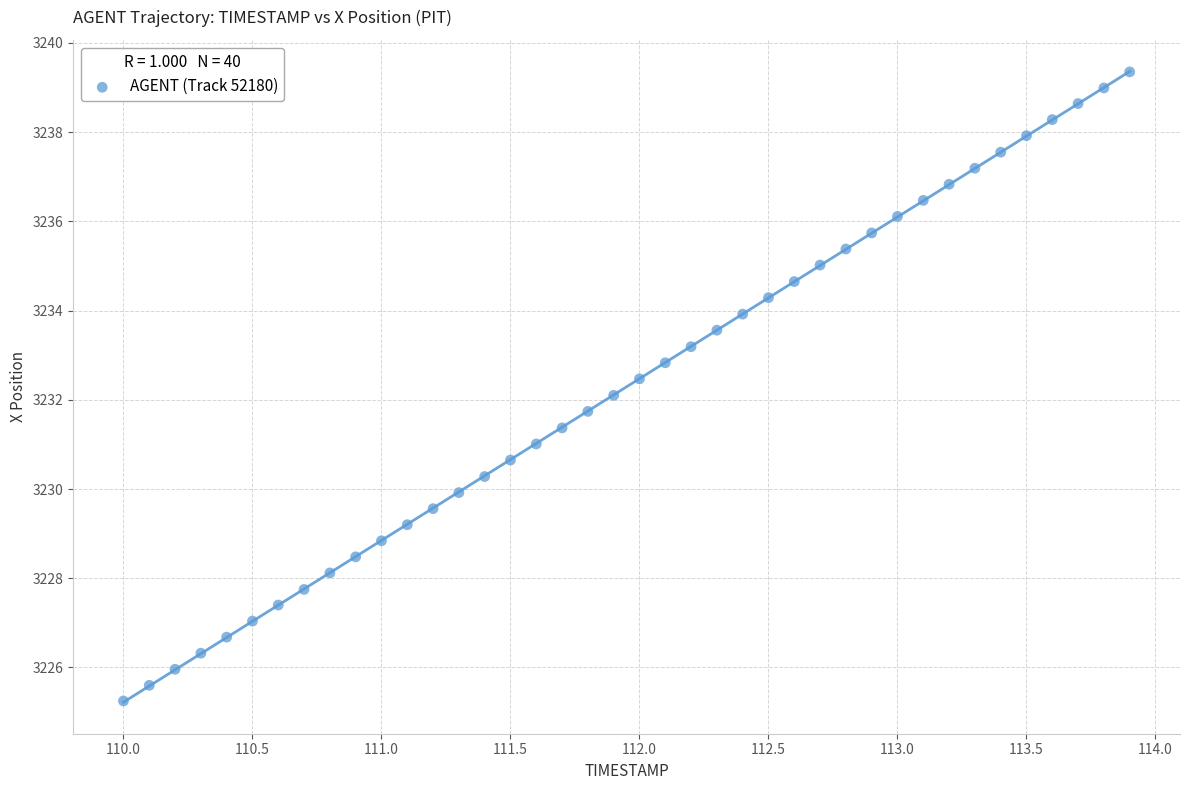

What is the range of Y values (max minus min)?

14.1